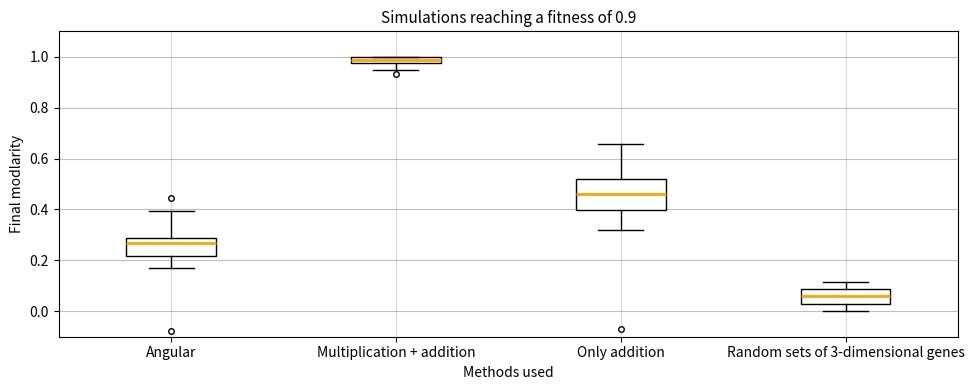

Which box's median line is the lowest?

Random sets of 3-dimensional genes